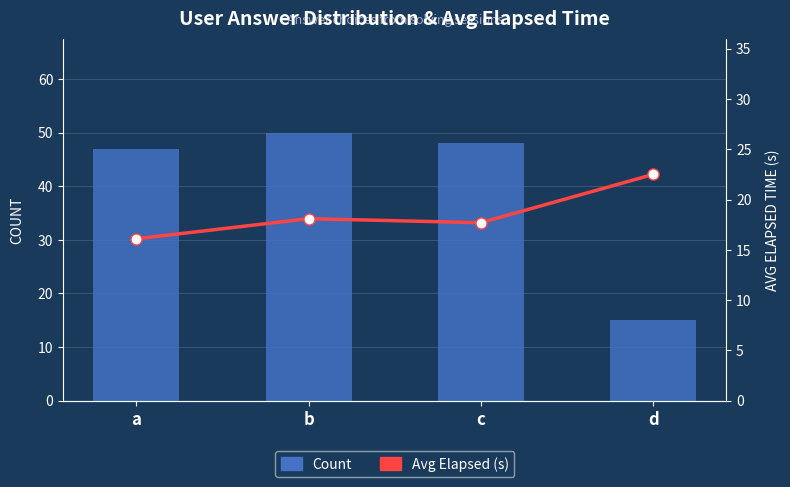

What is the difference between the highest and lowest values at d?

7.5